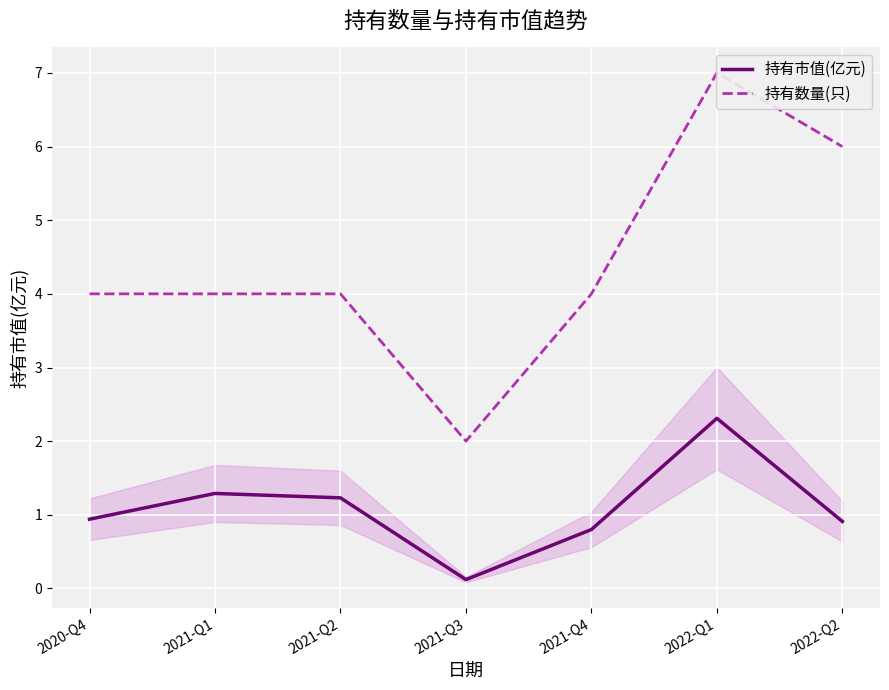

Which series has the largest total across all categories?

持有数量(只)